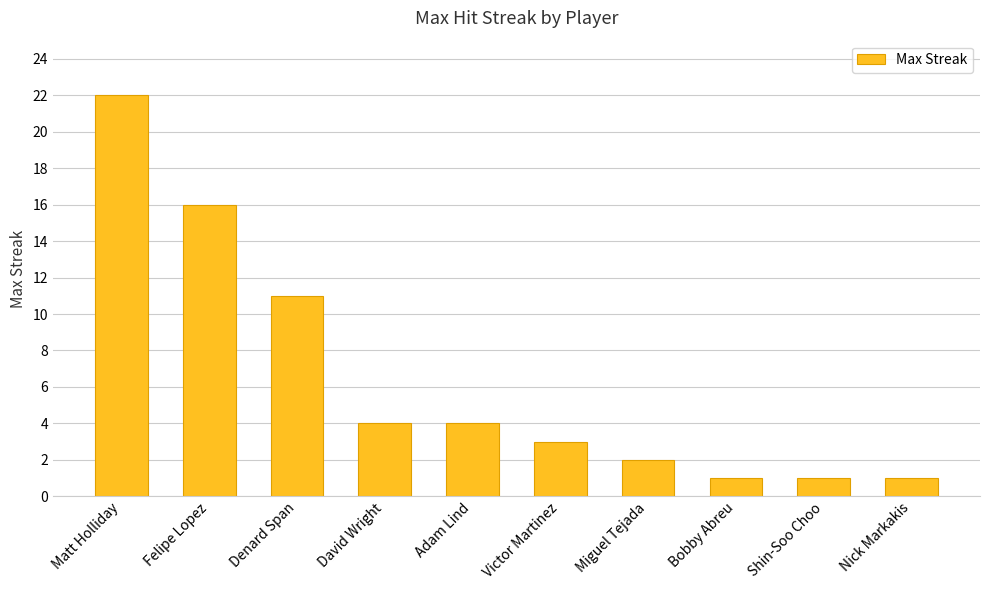

True or false: the data shows 28 at Felipe Lopez.

False